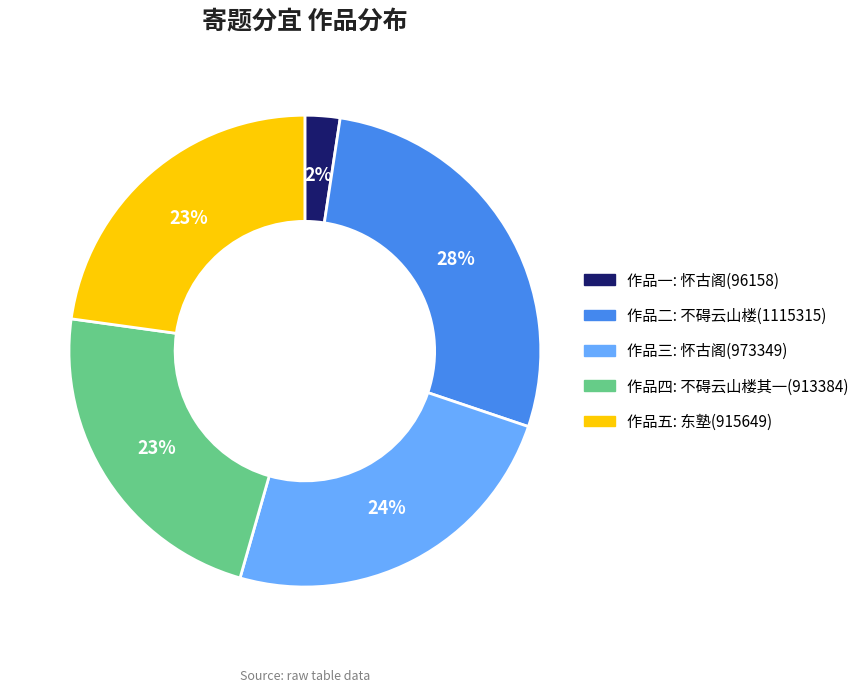

To the nearest percent, what is the average slice percentage?

20%